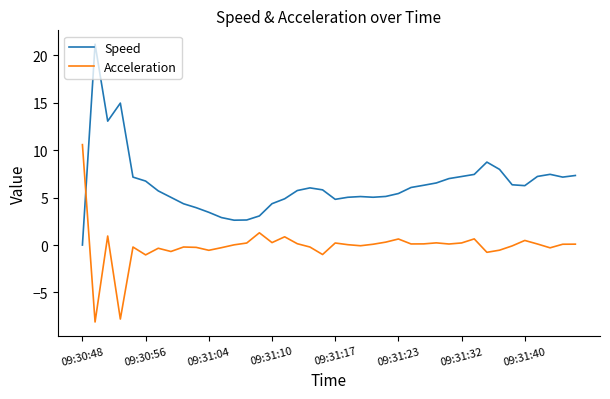

Count the number of data series in this chart.

2